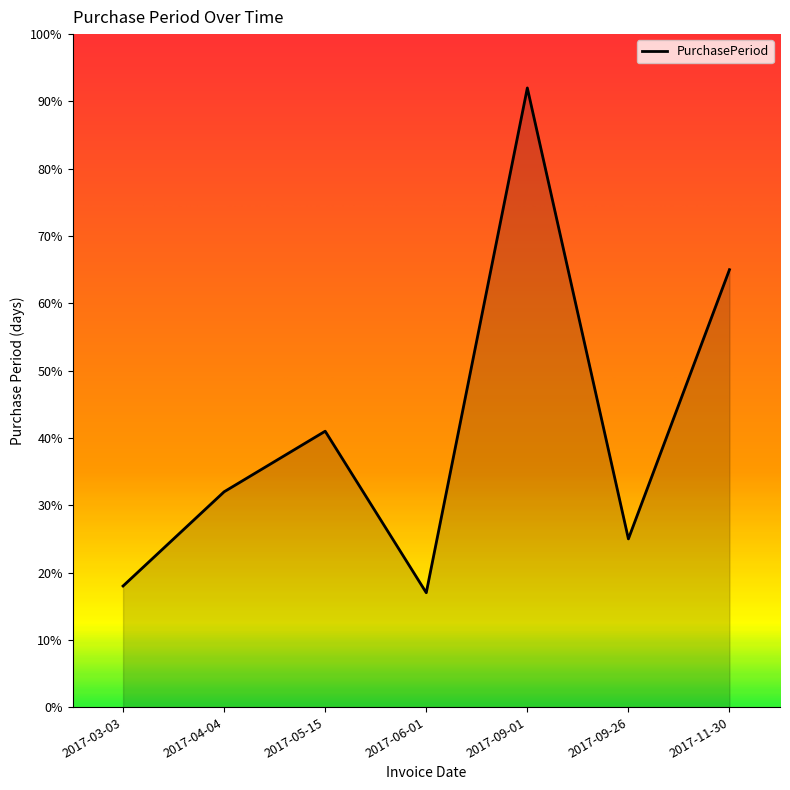

What position from the left is 2017-09-26?

6